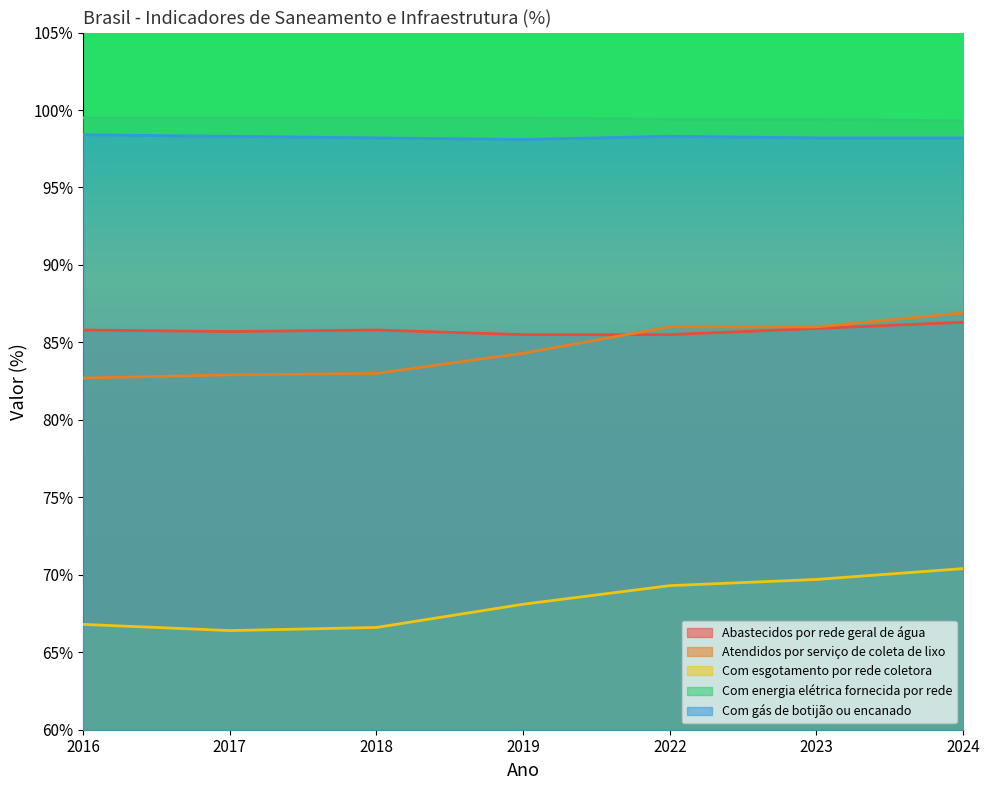

True or false: Com esgotamento por rede coletora and Atendidos por serviço de coleta de lixo intersect in this chart.

False